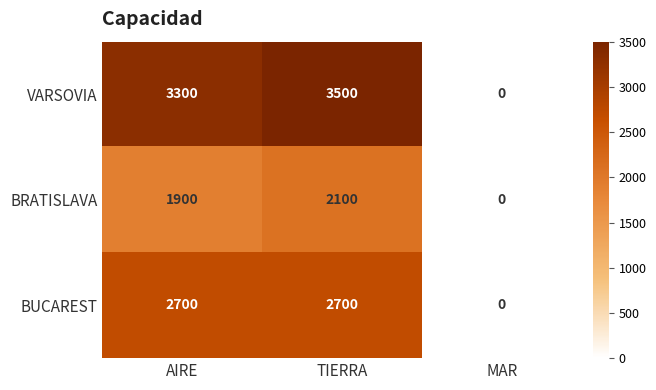

Rank the series at TIERRA from highest to lowest value.

VARSOVIA, BUCAREST, BRATISLAVA